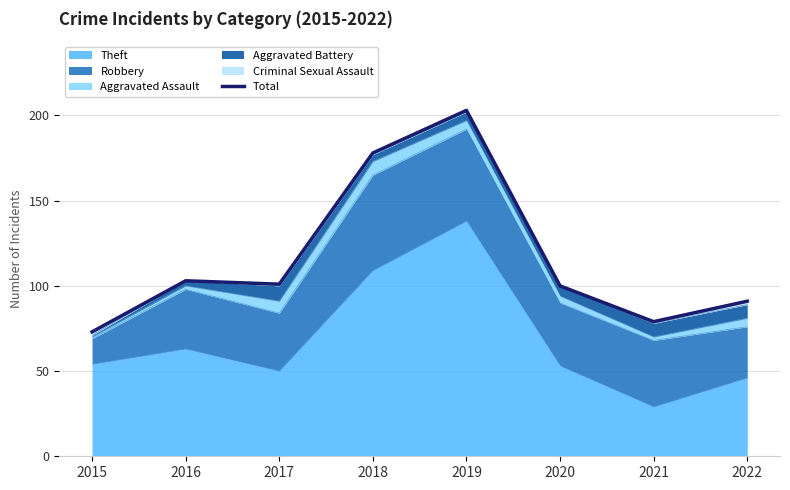

At which category does the data reach its first local valley?

2017